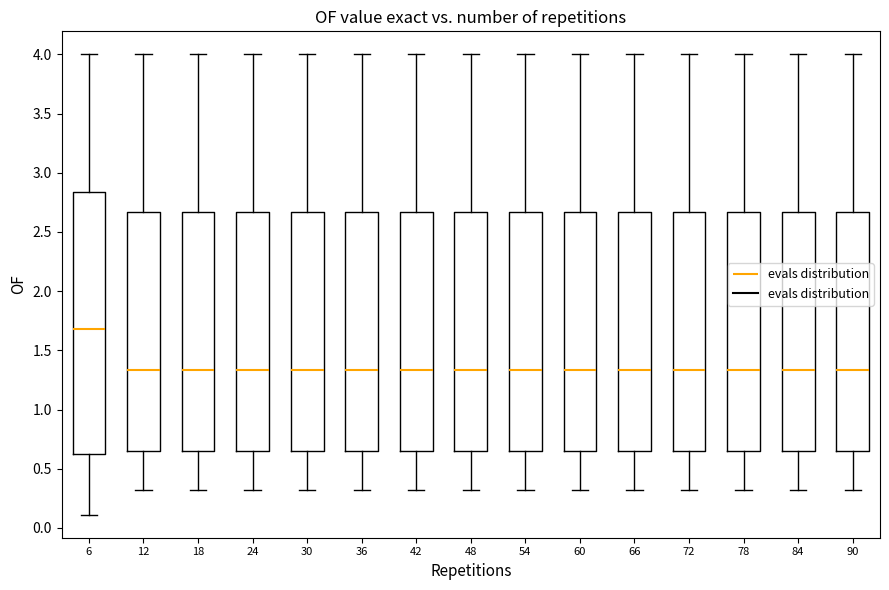

Reading left to right, transcribe this box plot: for each box, give where its median line is, the range the box spans, and where its two whiskers end, as read against the y-axis. The values are not printed on the chart, so give them approximately, as read against the axis.

6: median 1.70, box 0.65 to 2.85, whiskers 0.10 to 4.00
12: median 1.35, box 0.65 to 2.65, whiskers 0.30 to 4.00
18: median 1.35, box 0.65 to 2.65, whiskers 0.30 to 4.00
24: median 1.35, box 0.65 to 2.65, whiskers 0.30 to 4.00
30: median 1.35, box 0.65 to 2.65, whiskers 0.30 to 4.00
36: median 1.35, box 0.65 to 2.65, whiskers 0.30 to 4.00
42: median 1.35, box 0.65 to 2.65, whiskers 0.30 to 4.00
48: median 1.35, box 0.65 to 2.65, whiskers 0.30 to 4.00
54: median 1.35, box 0.65 to 2.65, whiskers 0.30 to 4.00
60: median 1.35, box 0.65 to 2.65, whiskers 0.30 to 4.00
66: median 1.35, box 0.65 to 2.65, whiskers 0.30 to 4.00
72: median 1.35, box 0.65 to 2.65, whiskers 0.30 to 4.00
78: median 1.35, box 0.65 to 2.65, whiskers 0.30 to 4.00
84: median 1.35, box 0.65 to 2.65, whiskers 0.30 to 4.00
90: median 1.35, box 0.65 to 2.65, whiskers 0.30 to 4.00